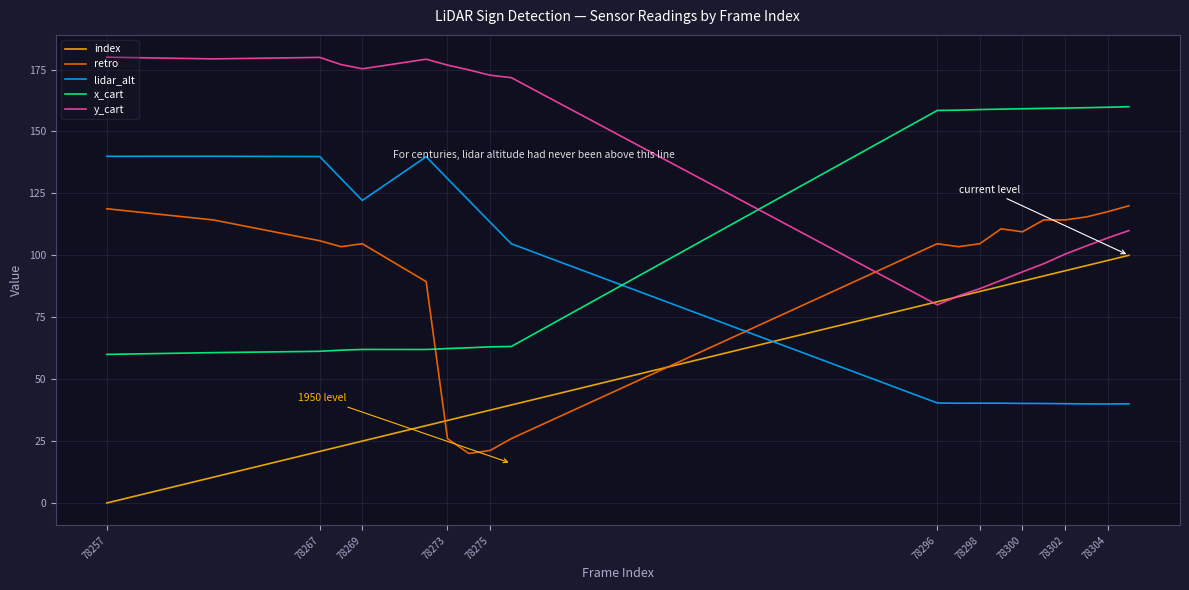

Rank the series by their maximum value, from highest to lowest.

y_cart, x_cart, lidar_alt, retro, index